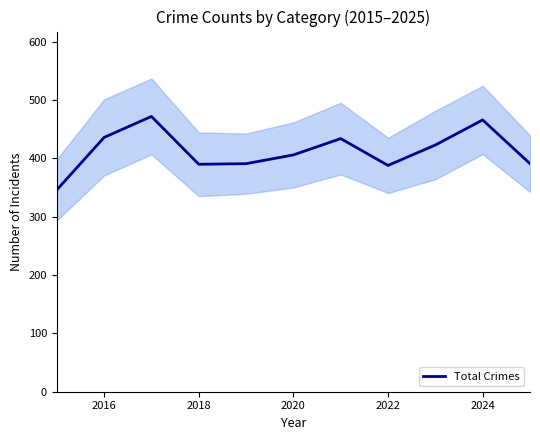

Reading left to right, what are all the values shown in this chart?

346	436	472	390	391	406	434	388	423	466	391